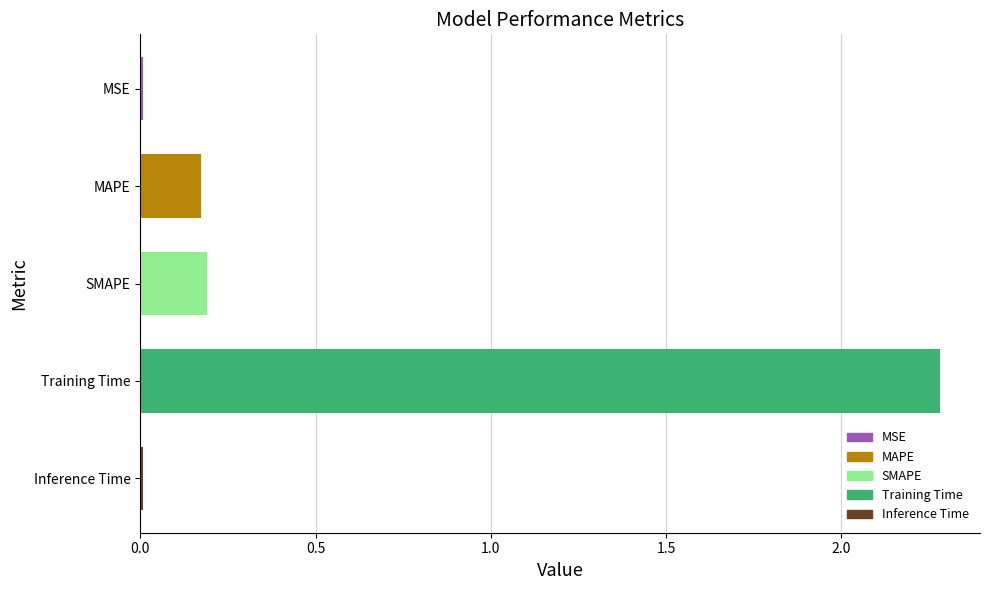

What is the difference between the values at Inference Time and Training Time?

2.3